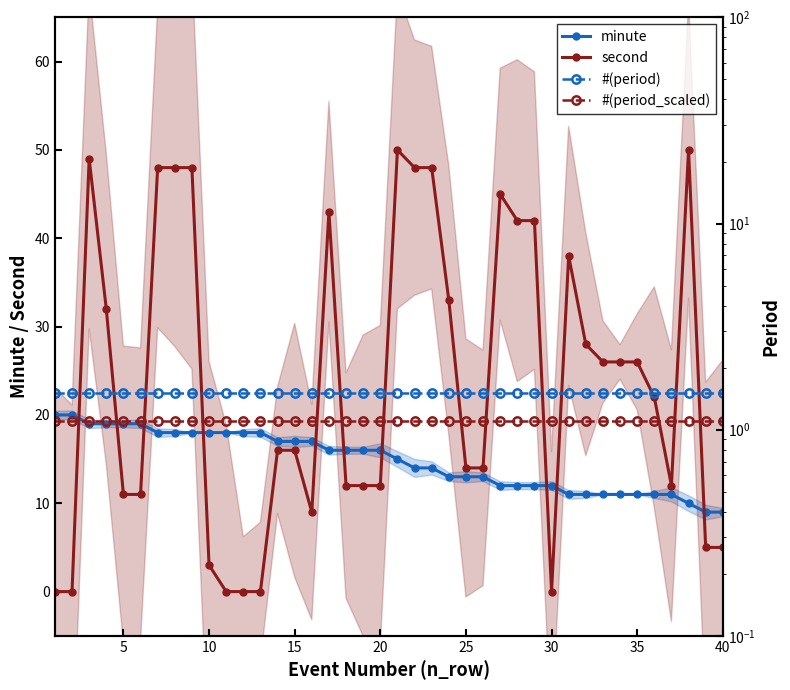

True or false: #(period_scaled) has more than 0 points higher than both neighbors.

False